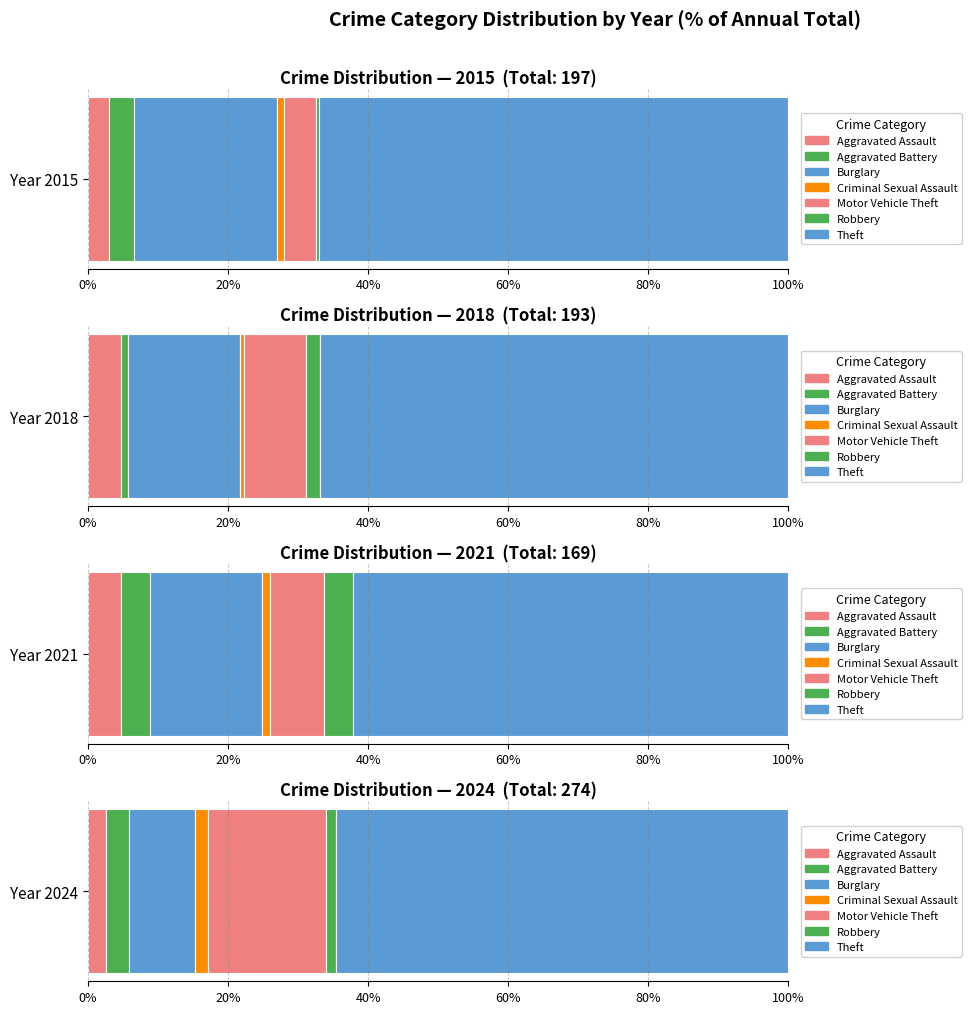

What is the sum of all 2015 values?

197